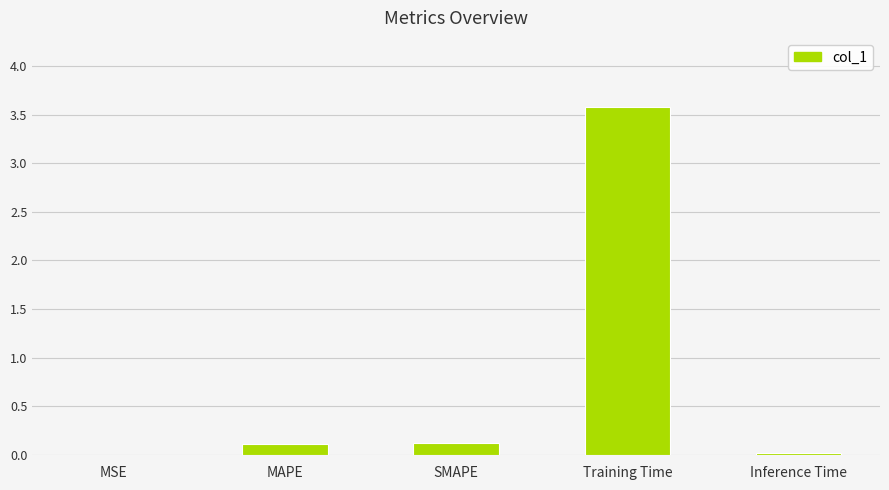

Which category has the highest value across all series?

Training Time